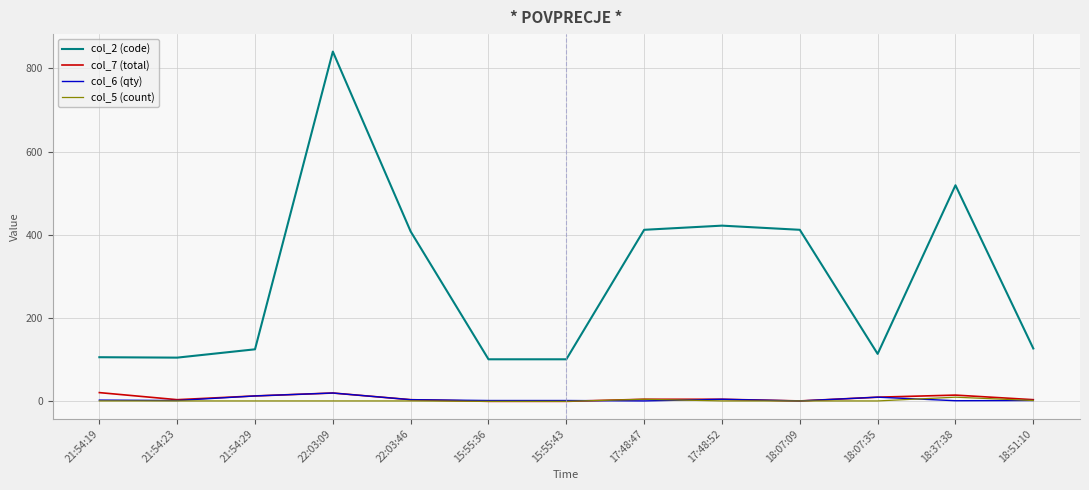

Which category has the highest value across all series?

22:03:09